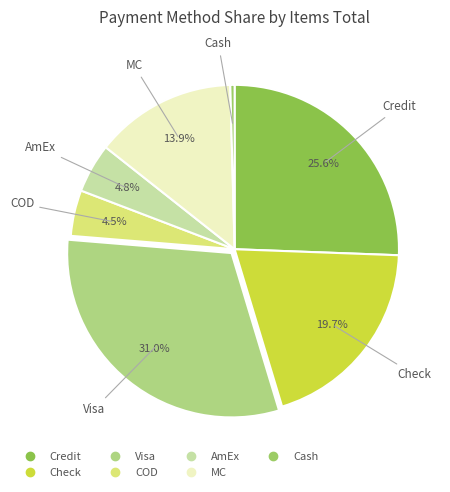

What is the largest slice in the pie chart?

Visa